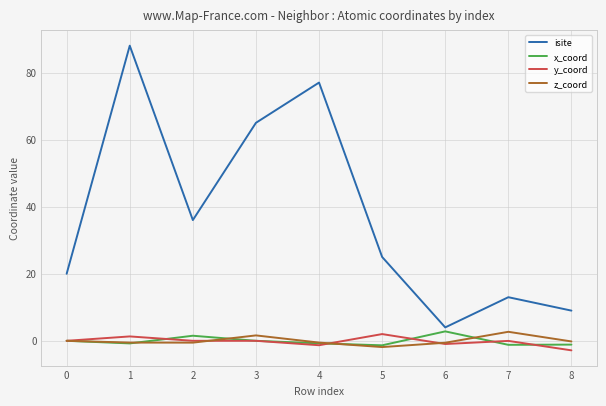

What is the minimum value shown in the chart?

-2.8